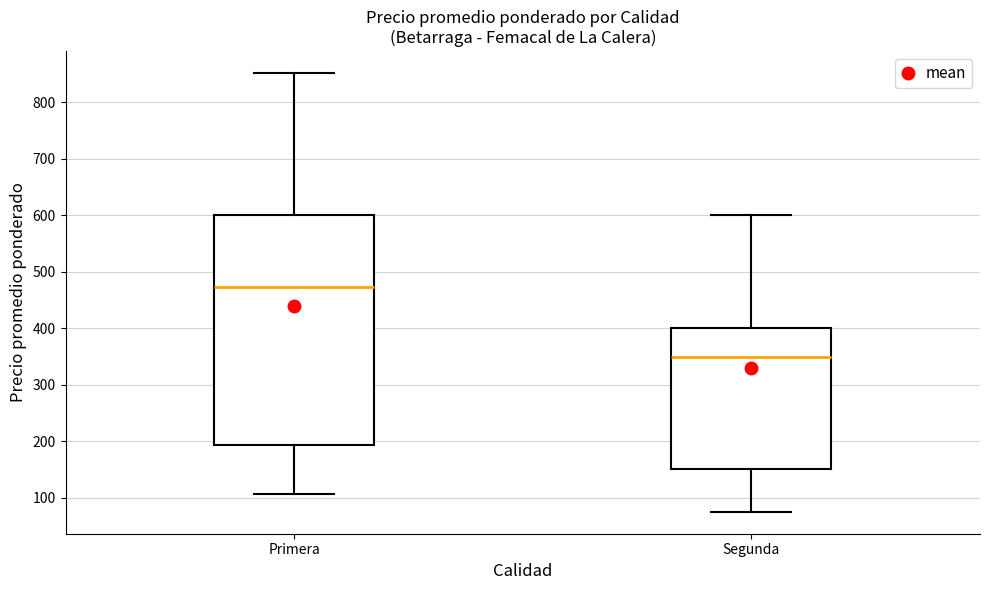

Which box has the lowest median line?

Segunda